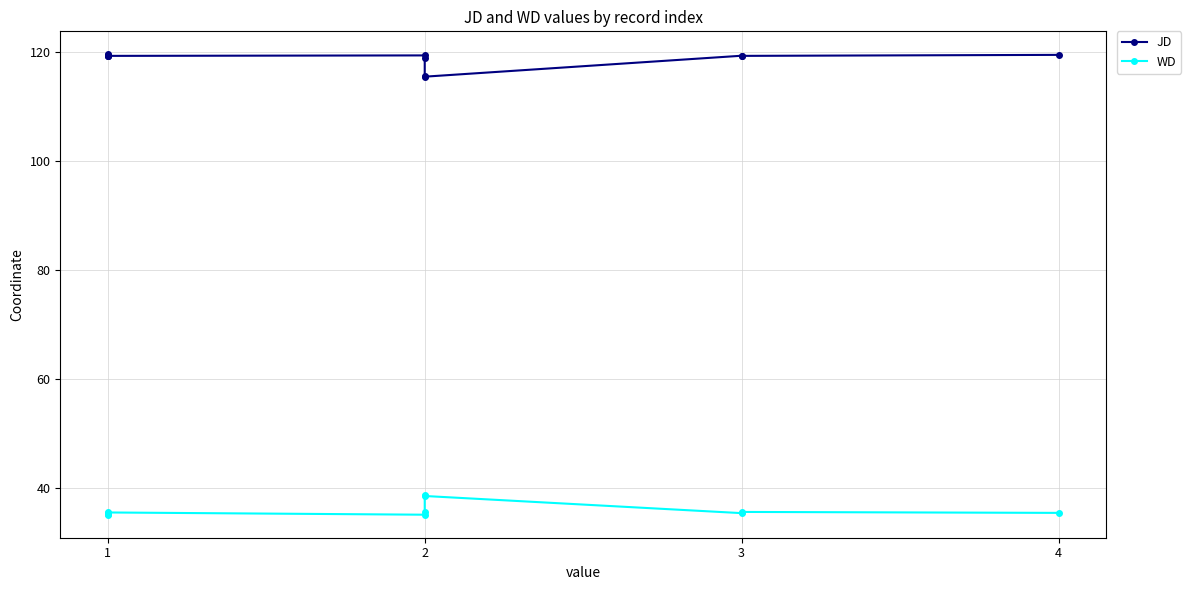

True or false: WD and JD intersect in this chart.

False